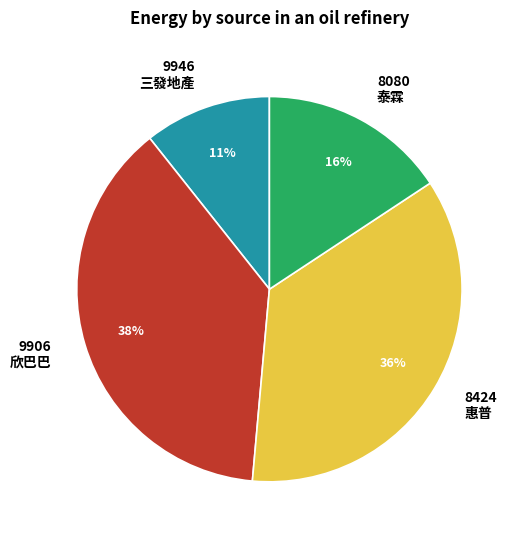

Does 8080 泰霖 represent more than half of the total?

No